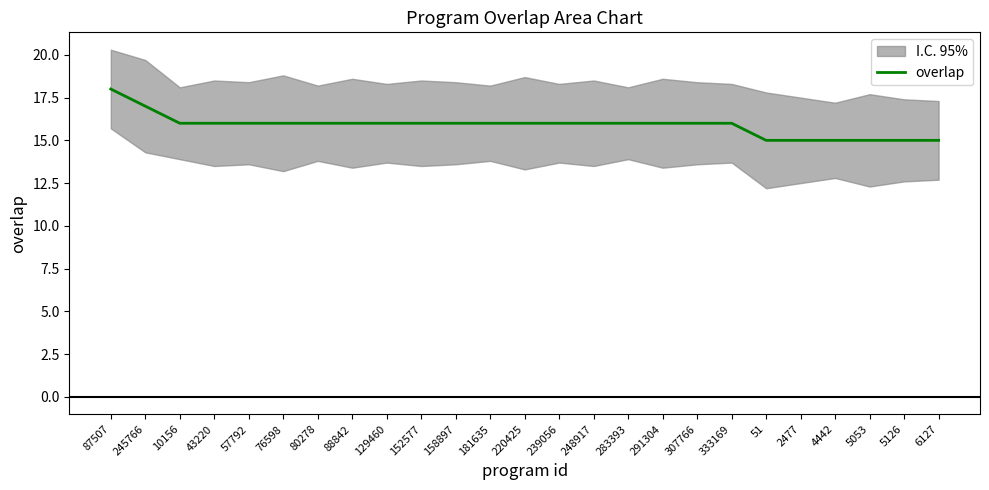

At which label does the data first exceed 16?

87507